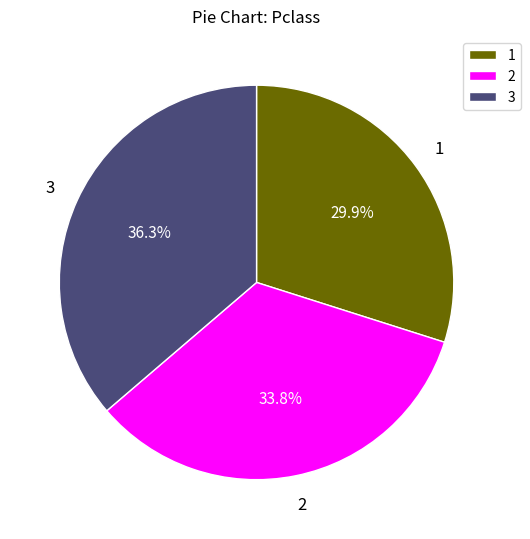

Rank the categories by value from highest to lowest.

3, 2, 1